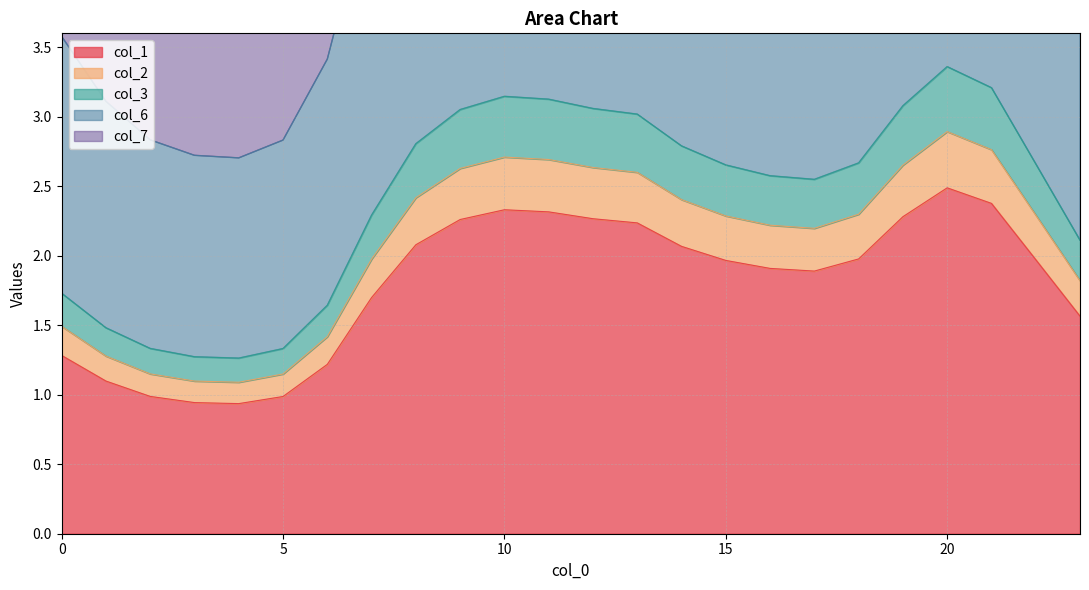

At which category does the chart reach its peak across all series?

20